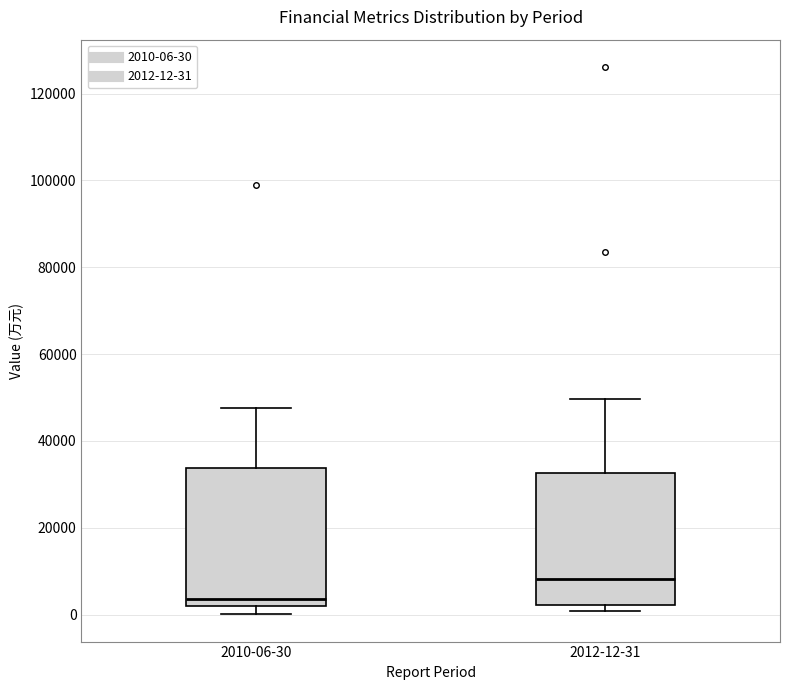

Reading left to right, read every box against the y-axis: the position of its median line, the range the box covers, and the ends of its whiskers. The values are not printed on the chart, so give them approximately, as read against the axis.

2010-06-30: median 4000, box 2000 to 34000, whiskers 0 to 48000
2012-12-31: median 8000, box 2000 to 32000, whiskers 0 to 50000